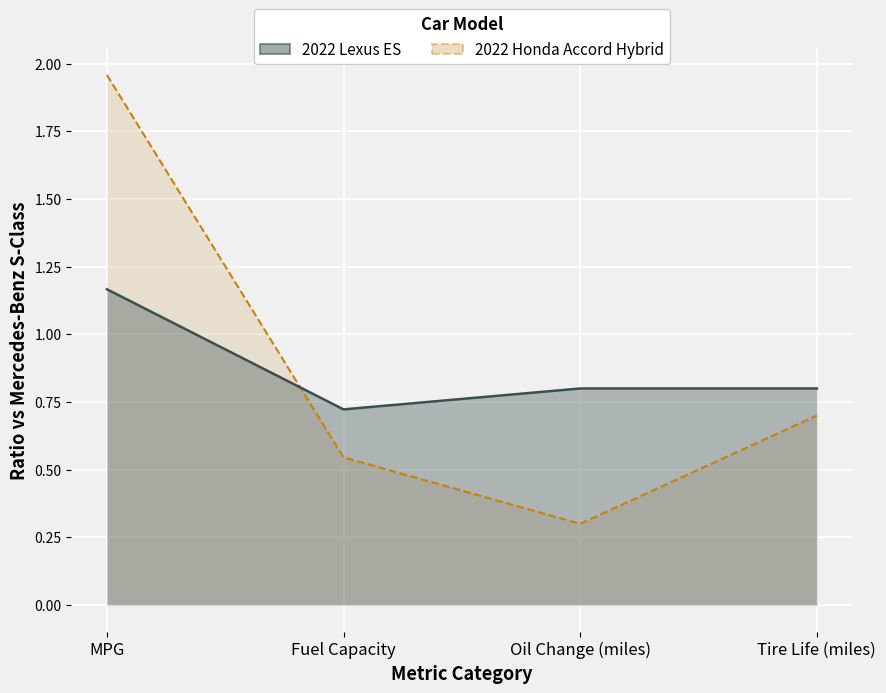

What is the average value of the 2022 Lexus ES series?

0.9